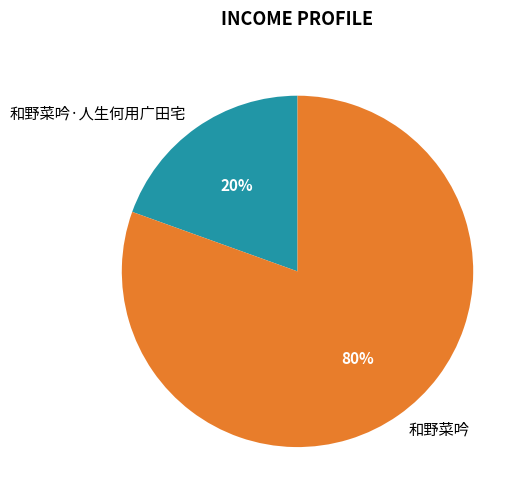

Which category has the biggest portion of the pie?

和野菜吟